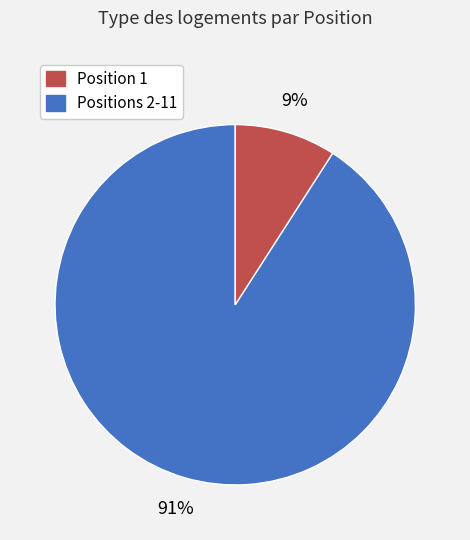

To the nearest percent, what is the average slice percentage?

50%